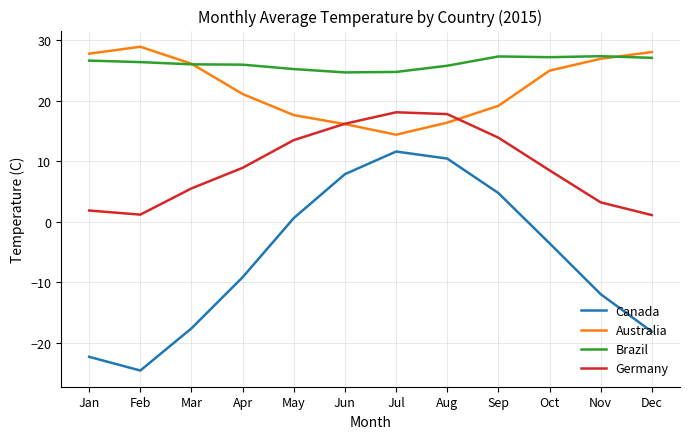

At how many categories does at least one series exceed 17?

12